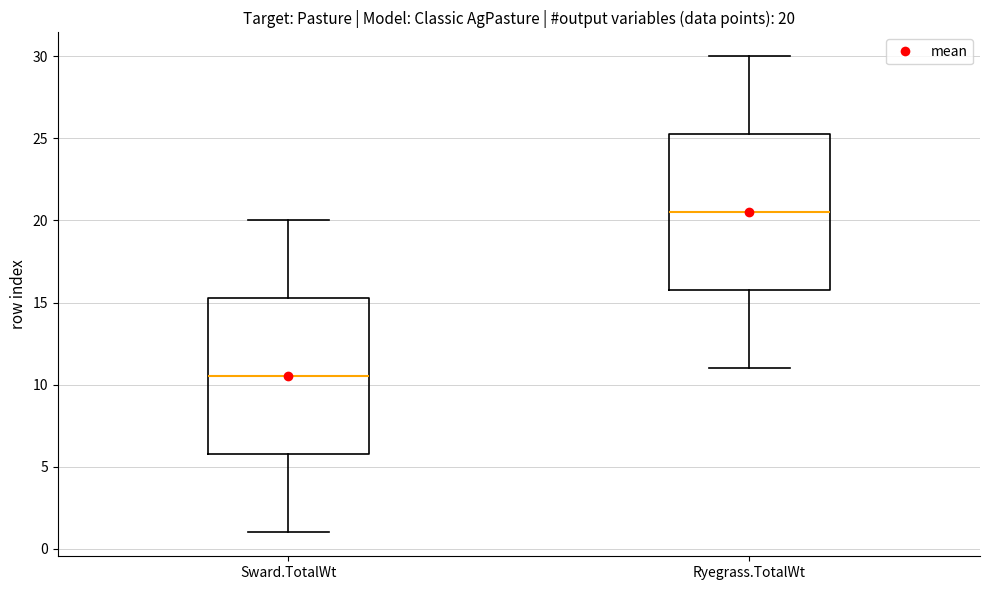

Which box has the highest median line?

Ryegrass.TotalWt